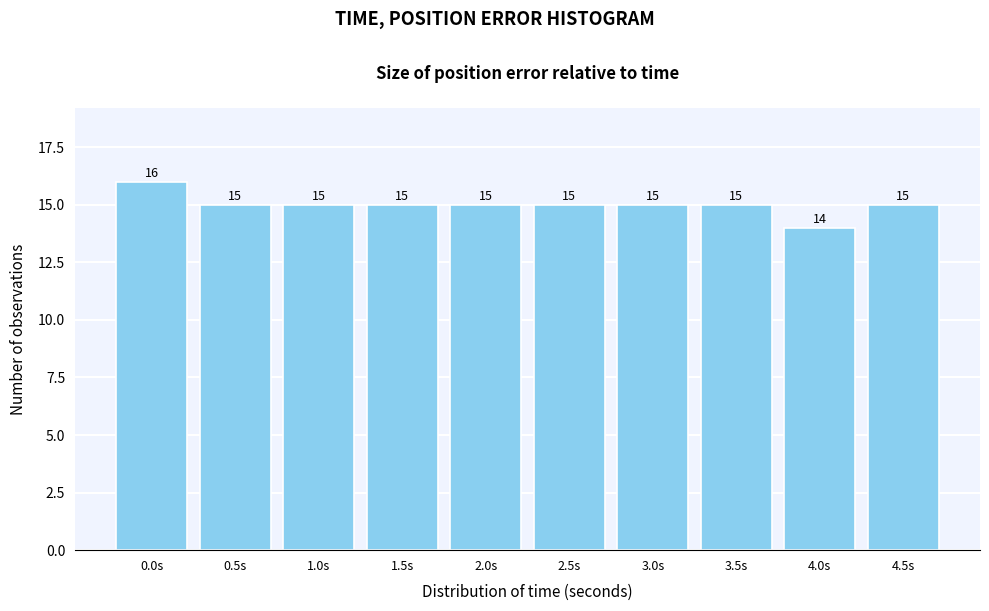

Reading left to right, what are all the values shown in this chart?

16	15	15	15	15	15	15	15	14	15